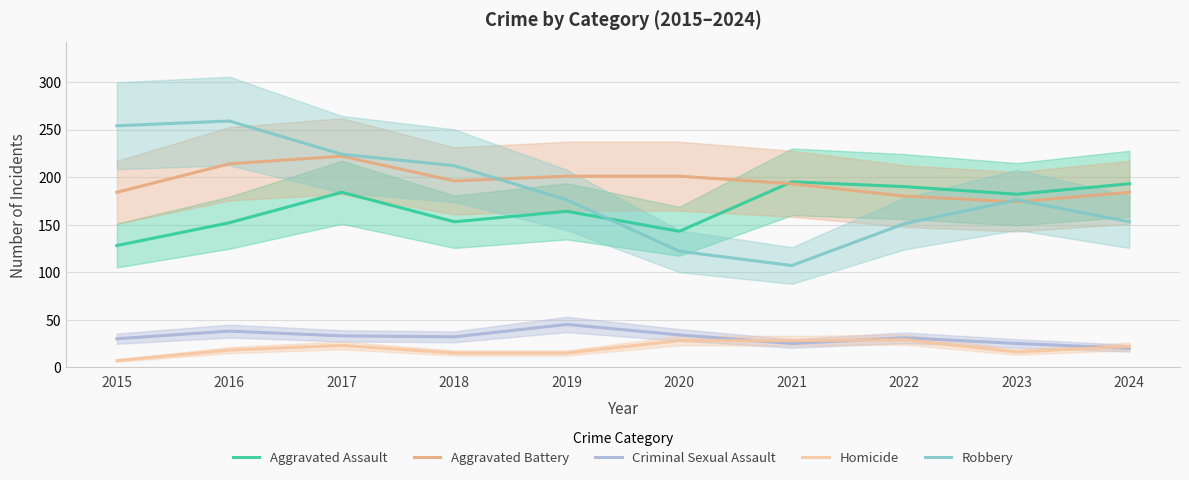

True or false: Robbery has a value of 164 at 2020.

False